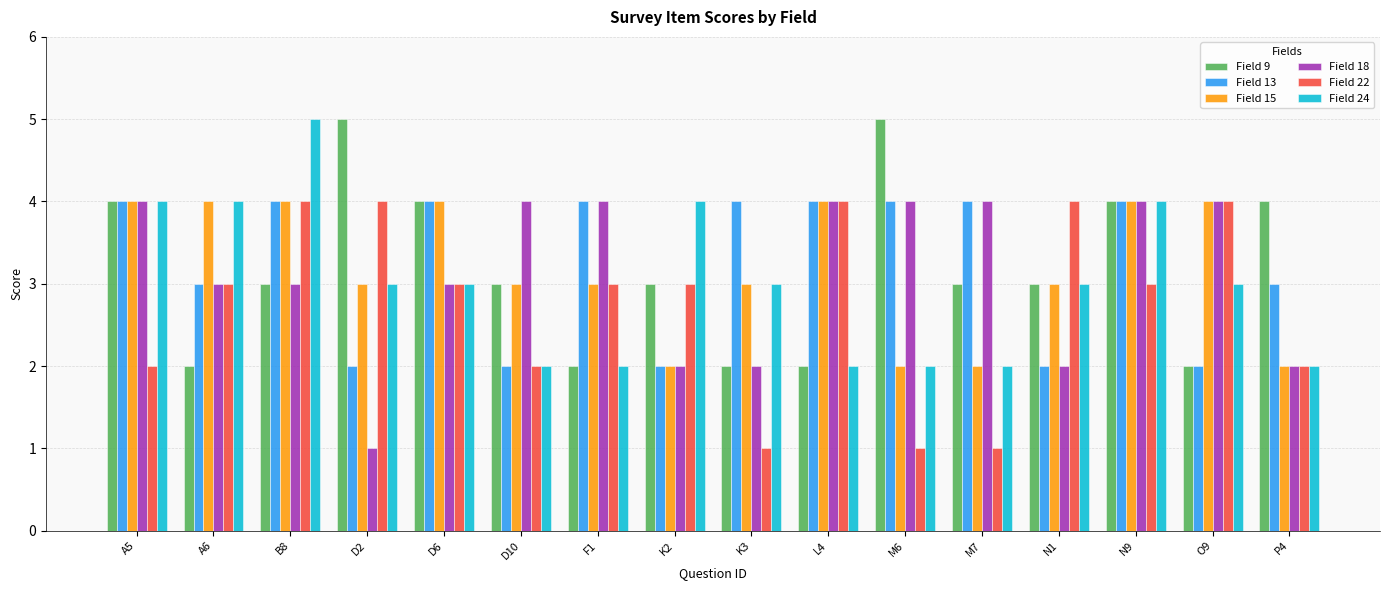

What value does the Field 22 series have at K3?

1